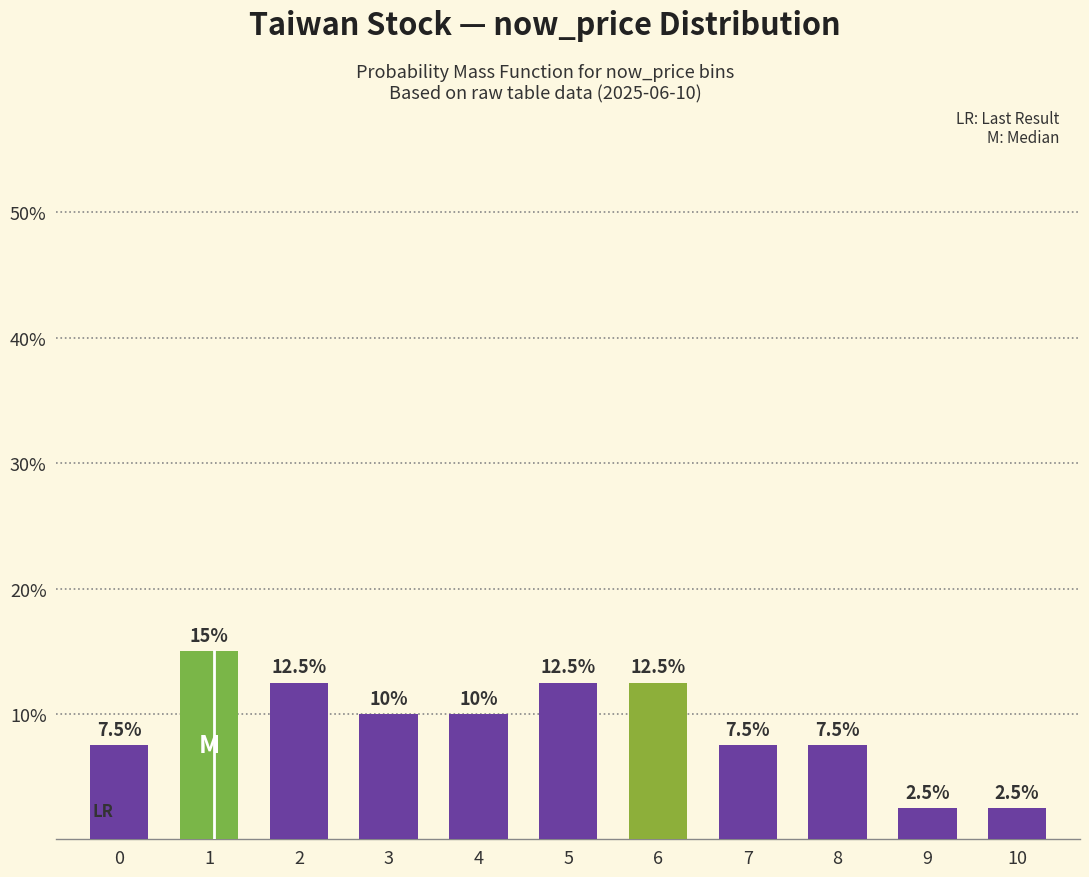

Reading right to left, extract all data points from this chart.

10=2.5	9=2.5	8=7.5	7=7.5	6=12.5	5=12.5	4=10.0	3=10.0	2=12.5	1=15.0	0=7.5